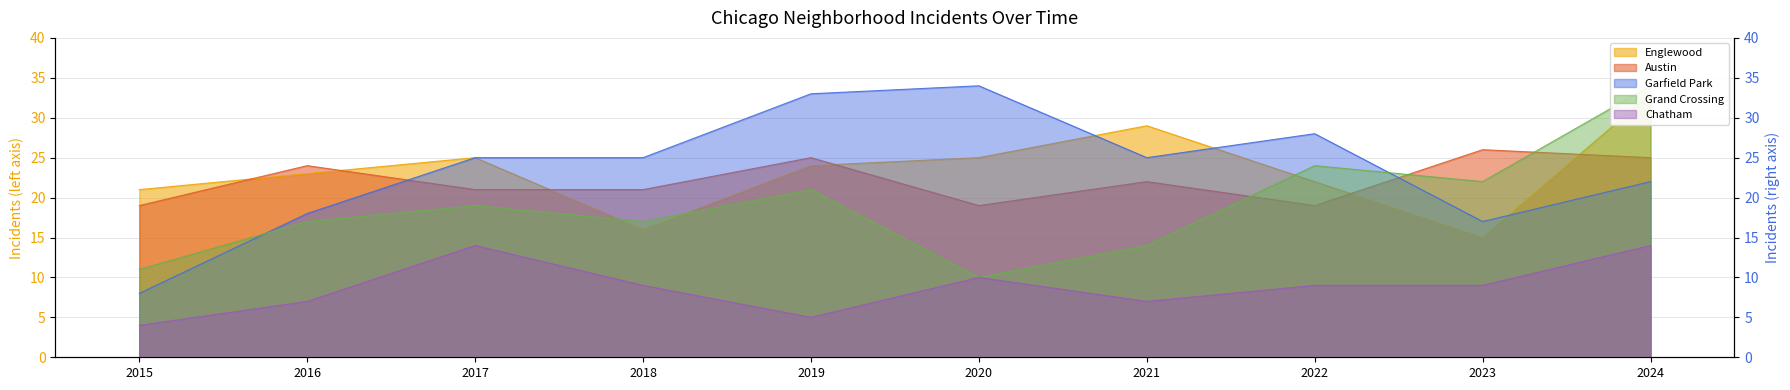

Read the Garfield Park value at 2016, to the nearest 5.

20